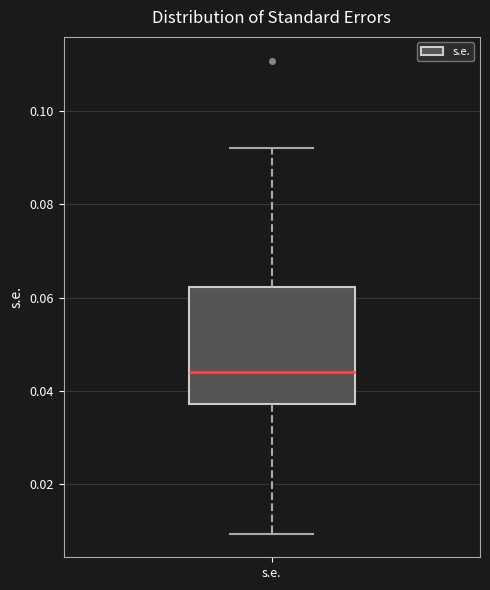

Transcribe this box plot: give where the median line is, the range the box spans, and where the two whiskers end, as read against the y-axis. The values are not printed on the chart, so give them approximately, as read against the axis.

median 0.044, box 0.038 to 0.062, whiskers 0.010 to 0.092